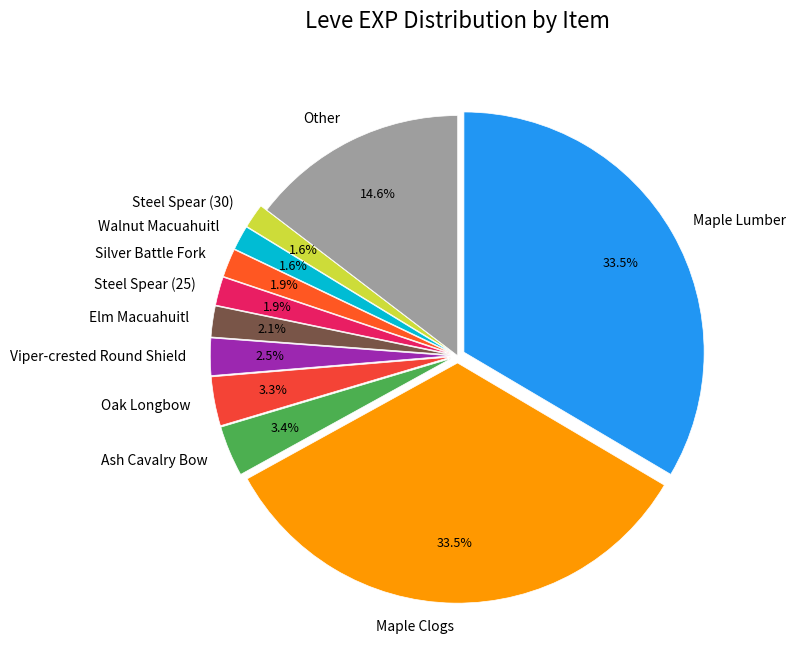

Is there any slice that represents more than half of the pie?

No